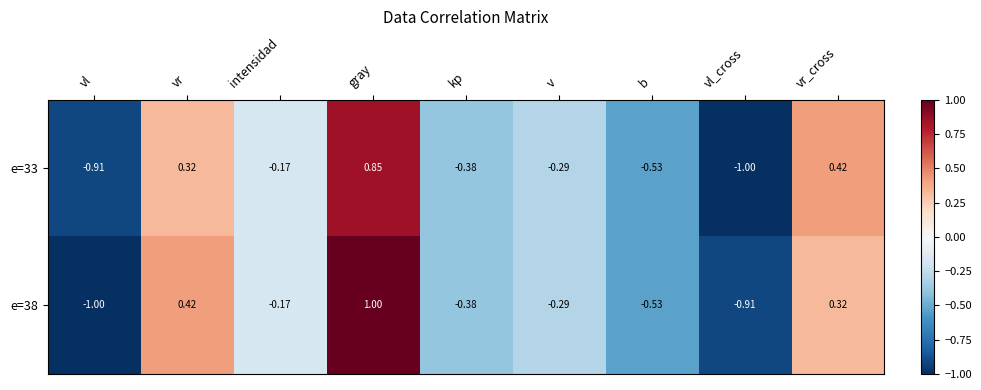

Which series has the largest total across all categories?

e=38